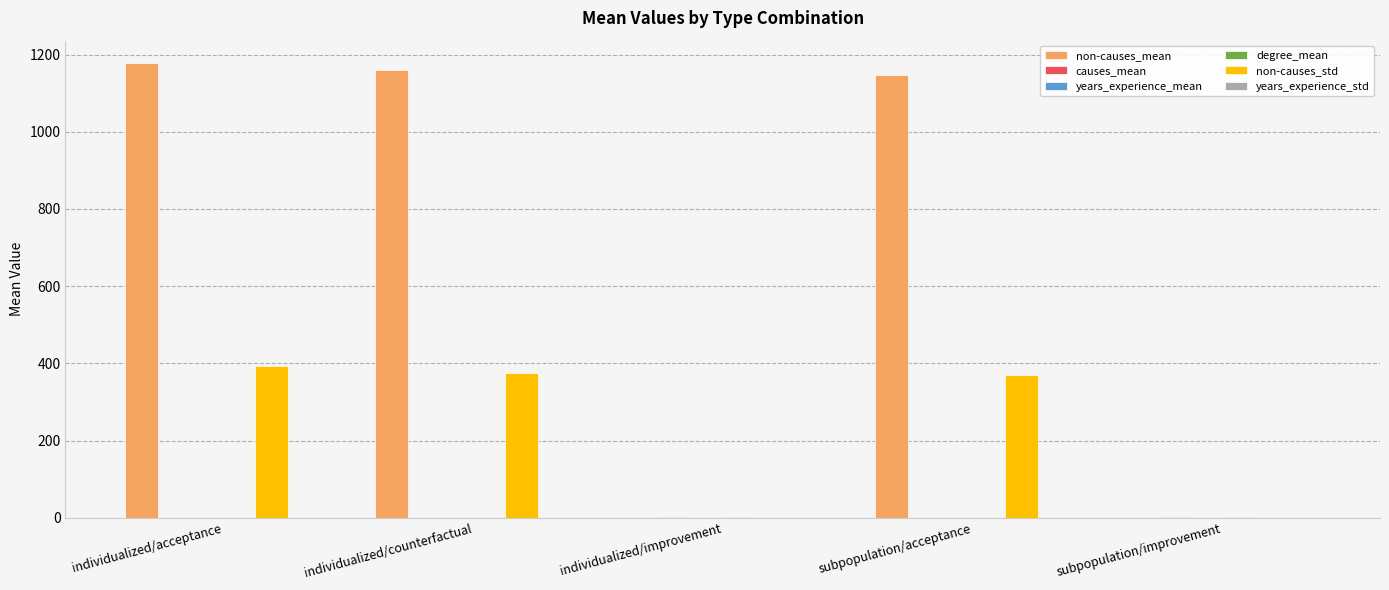

What is the maximum value for non-causes_std?

393.2